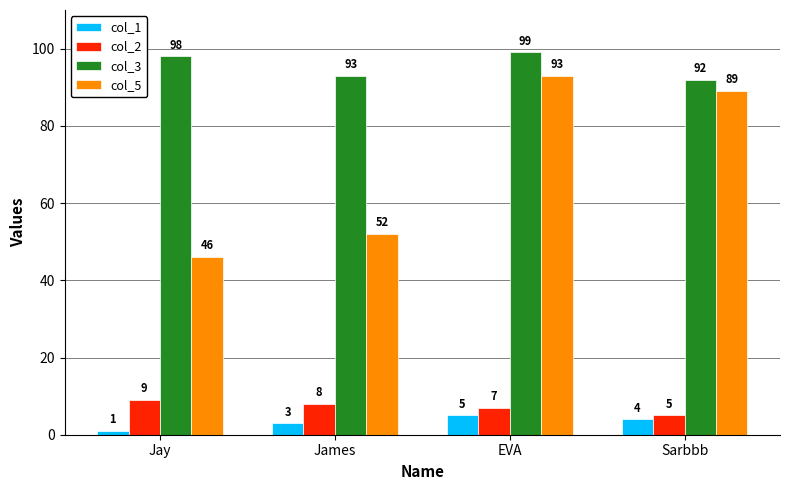

True or false: col_5 has a value of 46 at Jay.

True